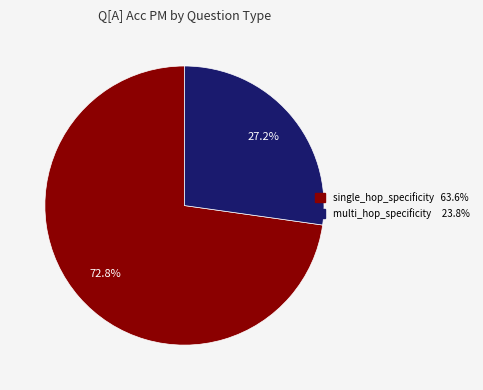

Rank the categories by value from lowest to highest.

multi_hop_specificity, single_hop_specificity